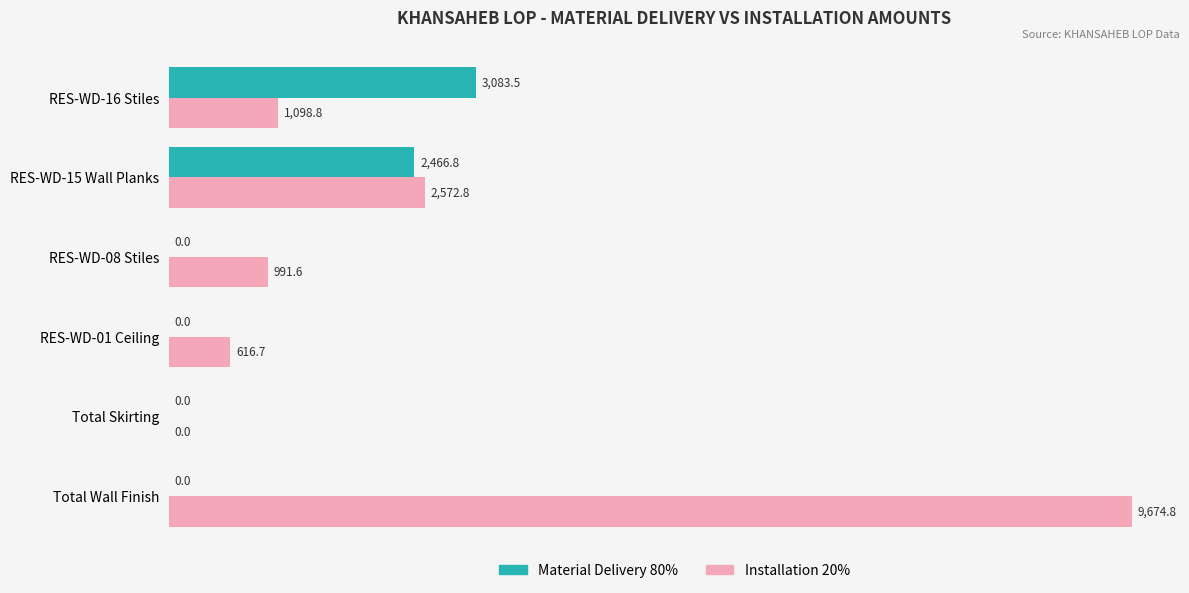

At which category is the sum across all series the highest?

Total Wall Finish